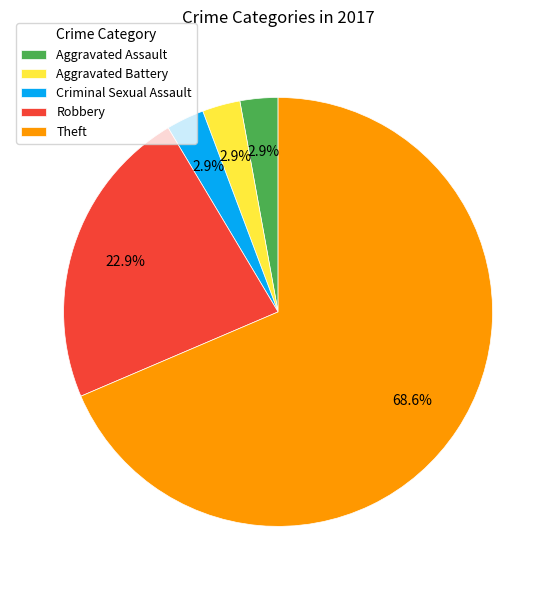

Which category has the biggest portion of the pie?

Theft